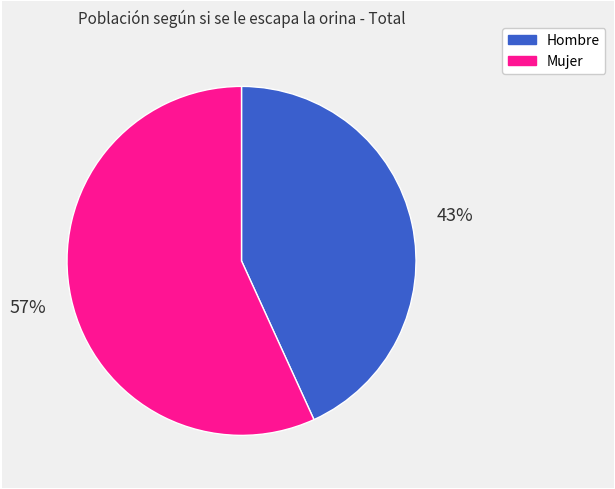

Does any single category account for the majority?

Yes